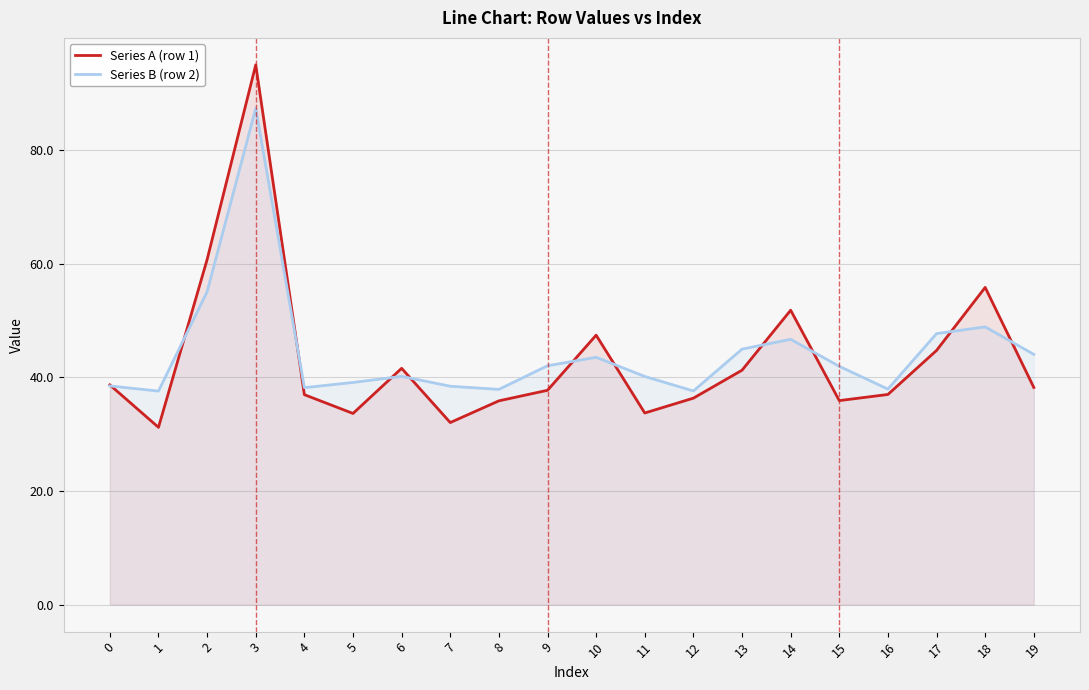

At which category is the sum across all series the highest?

3